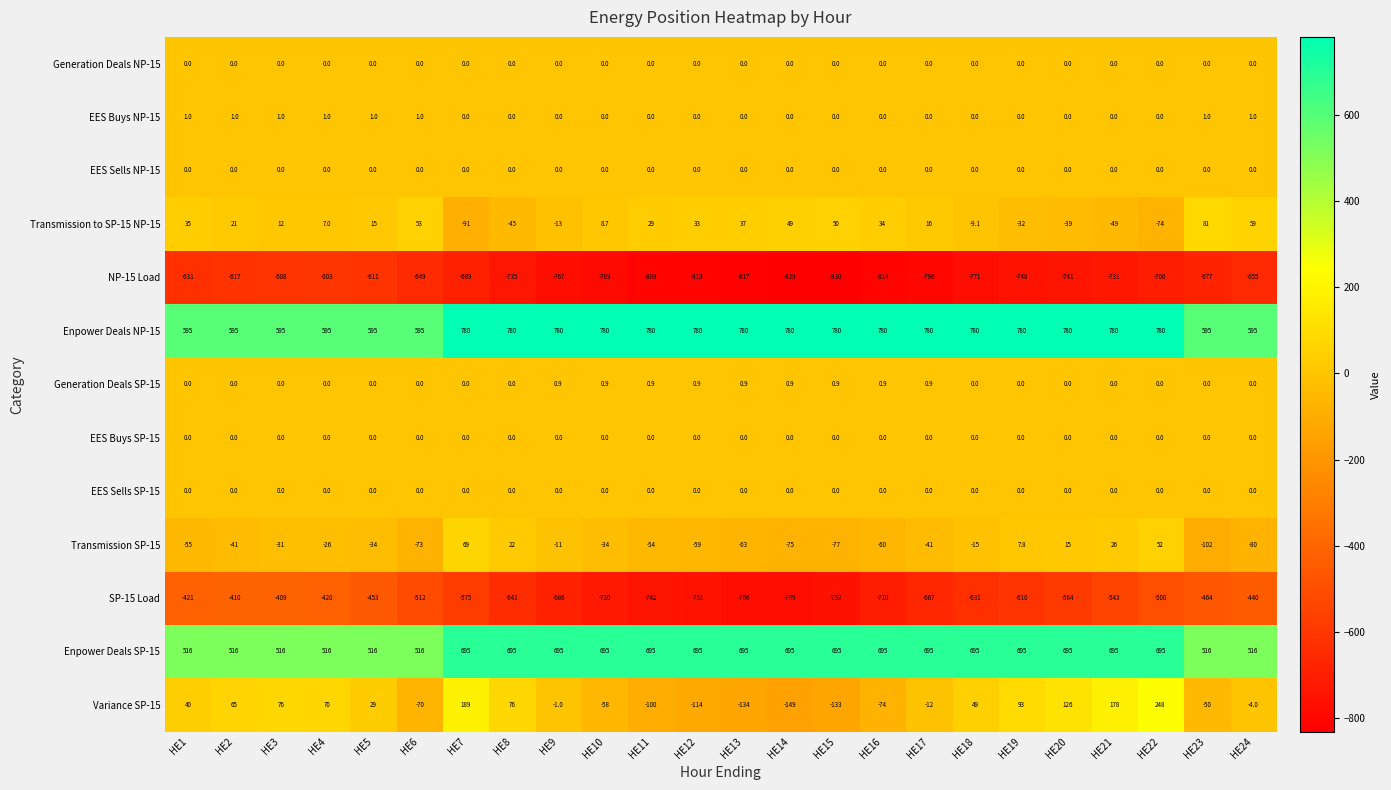

At which category is the sum across all series the highest?

HE22